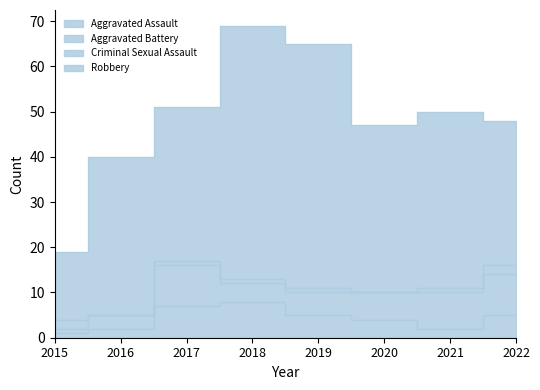

Reading right to left, extract all data points from this chart.

Aggravated Assault: 2022=5	2021=2	2020=4	2019=5	2018=8	2017=7	2016=2	2015=1
Aggravated Battery: 2022=9	2021=8	2020=6	2019=5	2018=4	2017=9	2016=3	2015=1
Criminal Sexual Assault: 2022=2	2021=1	2020=0	2019=1	2018=1	2017=1	2016=0	2015=2
Robbery: 2022=32	2021=39	2020=37	2019=54	2018=56	2017=34	2016=35	2015=15